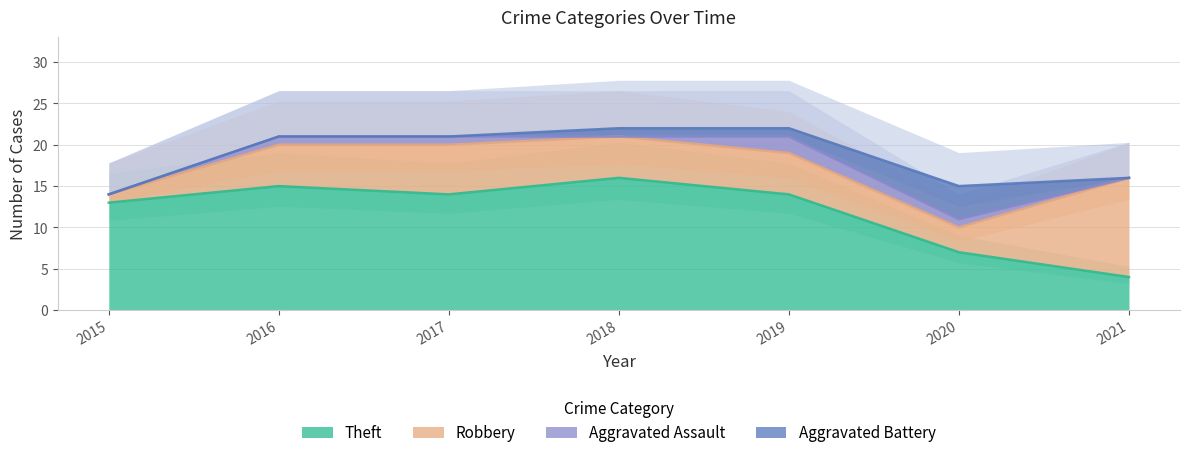

In Robbery, how many points are higher than both neighbors (excluding endpoints)?

1